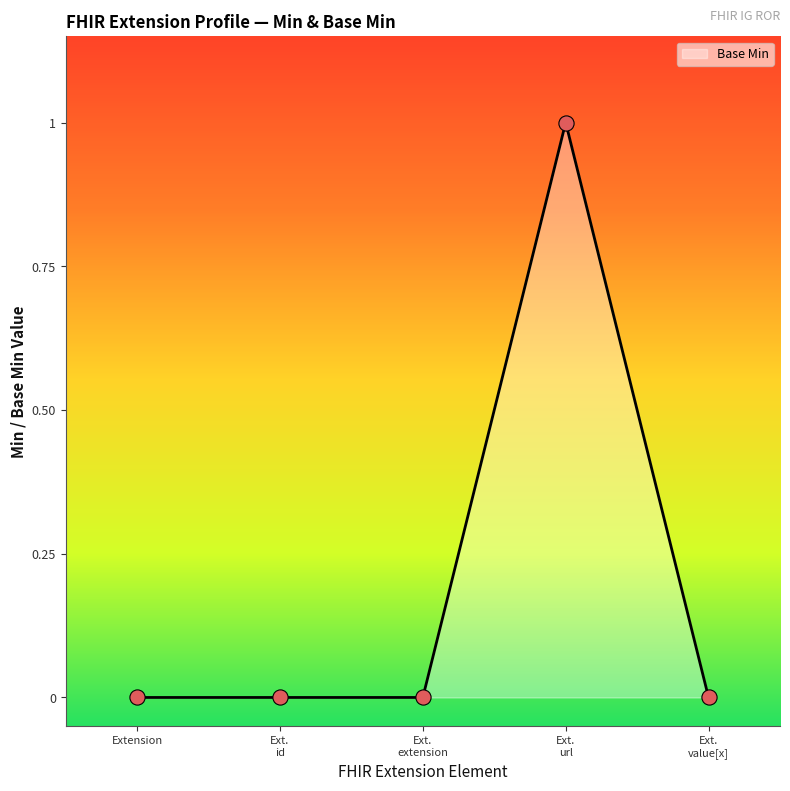

What is the change in value from Ext. extension to Ext. url?

+1